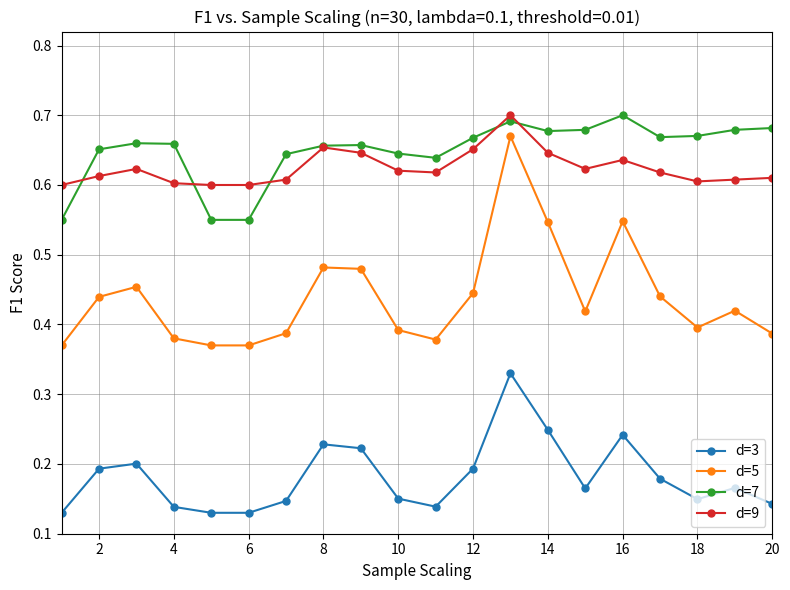

Does the chart have visible grid lines?

Yes